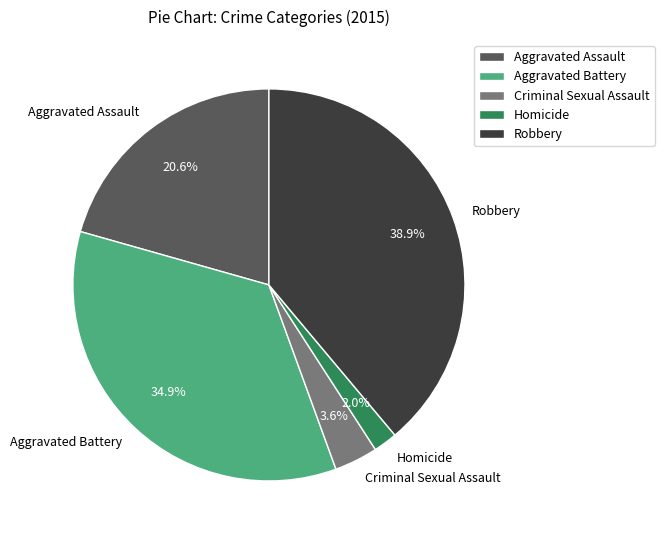

What is the smallest slice in the pie chart?

Homicide